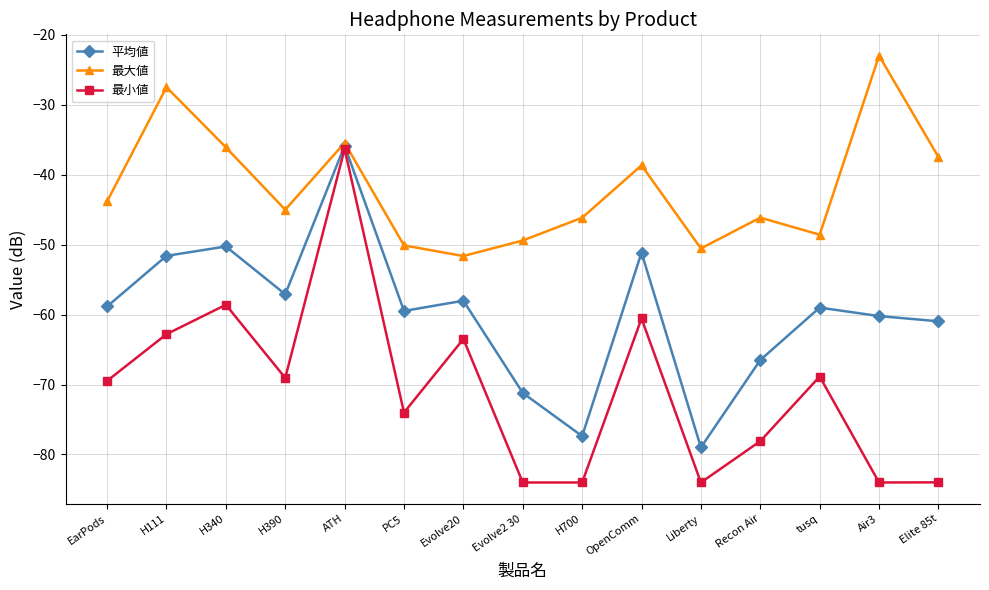

Which series has the largest total across all categories?

最大値